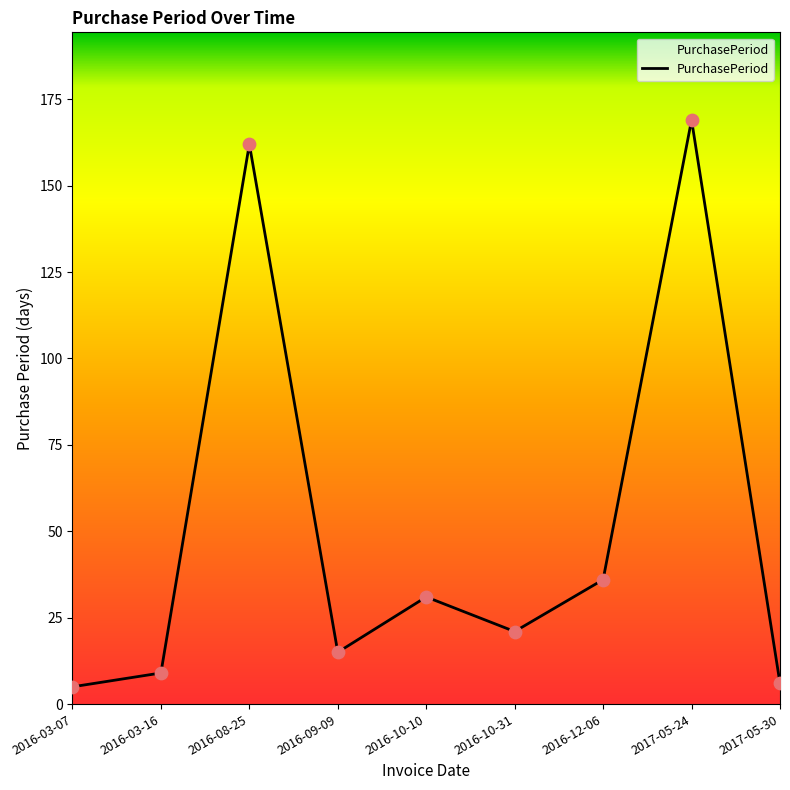

Approximately how many times larger is the value at 2016-08-25 compared to 2016-03-16?

18.0